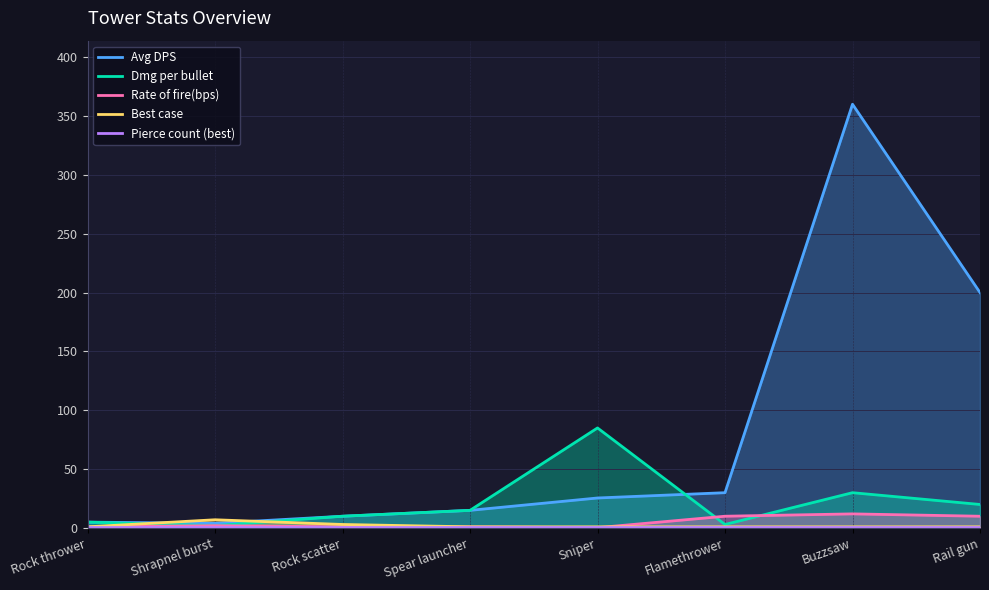

How many interior local valleys does the Dmg per bullet series have?

2